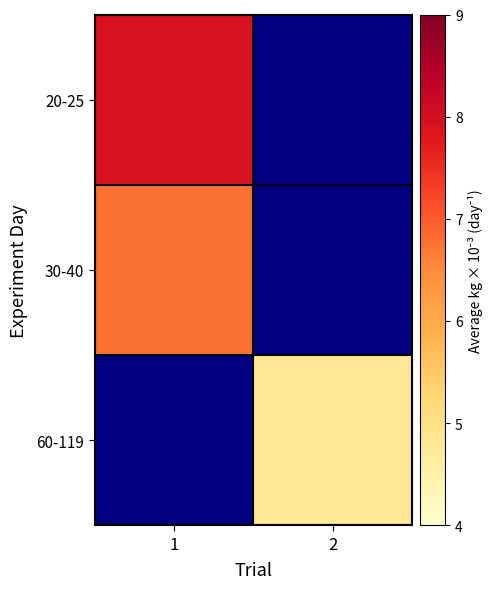

The value of 60-119 at 2 is 7.1. True or false?

False